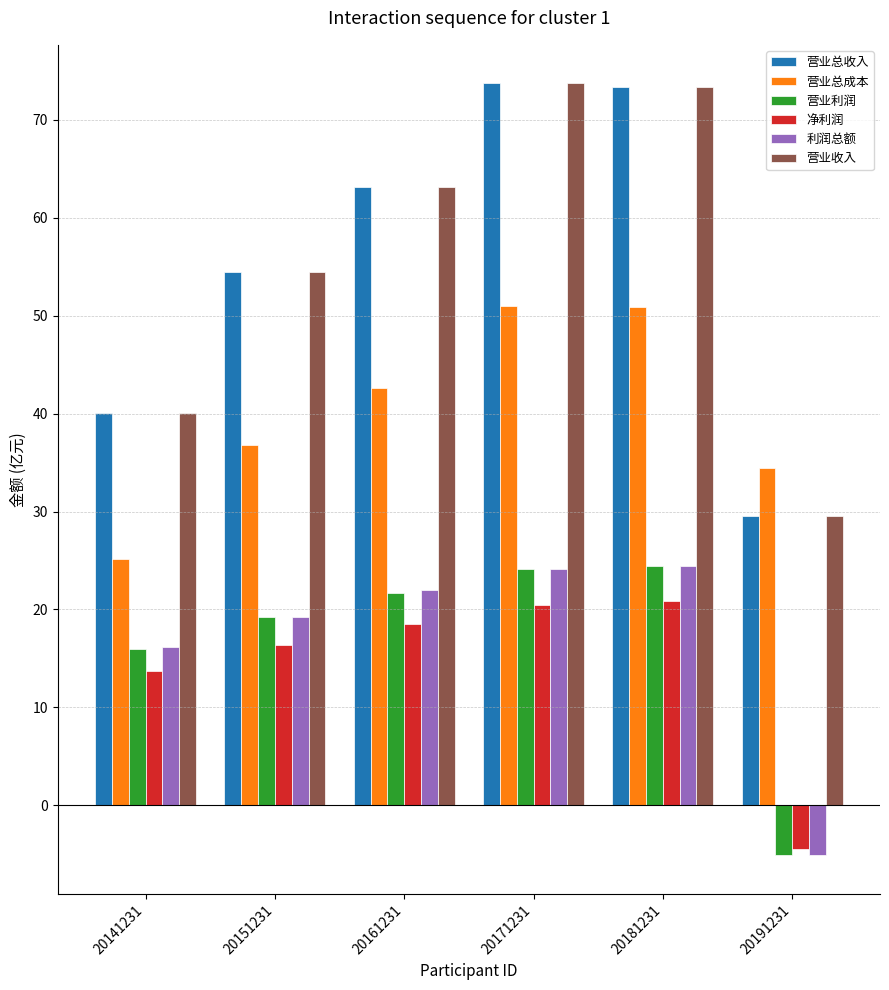

The value of 营业总成本 at 20161231 is 11.4. True or false?

False